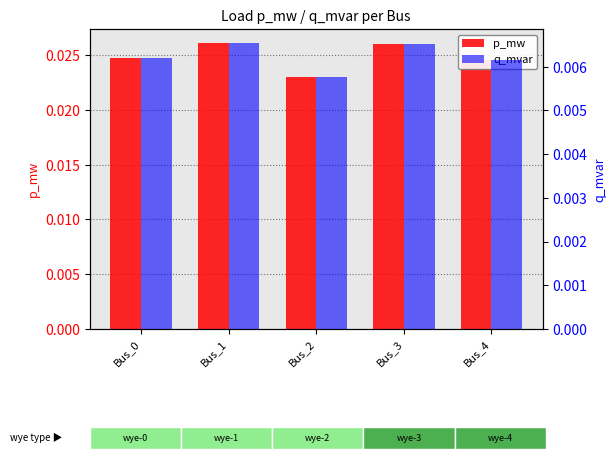

Is it true that q_mvar equals 0.0 at Bus_4?

True